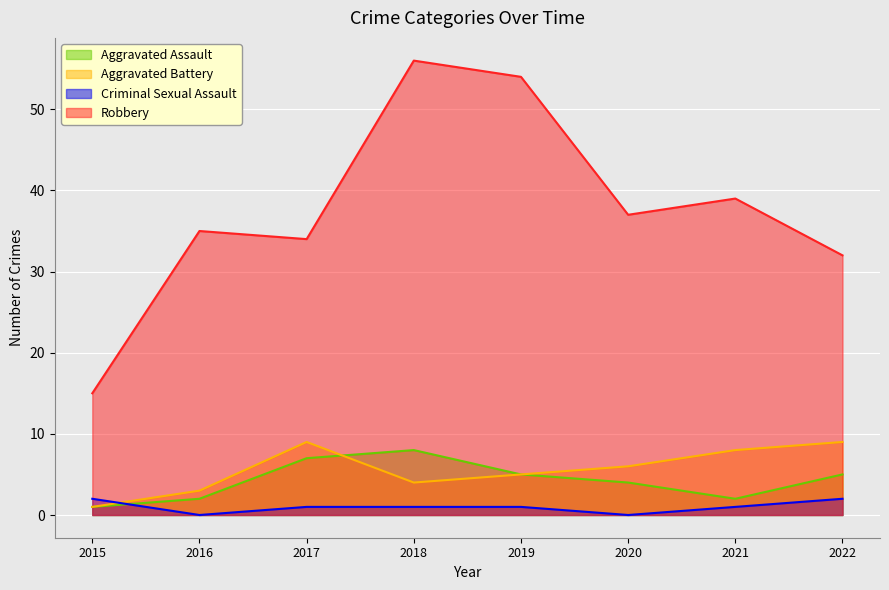

What are all the series names shown in the legend?

Aggravated Assault, Aggravated Battery, Criminal Sexual Assault, Robbery